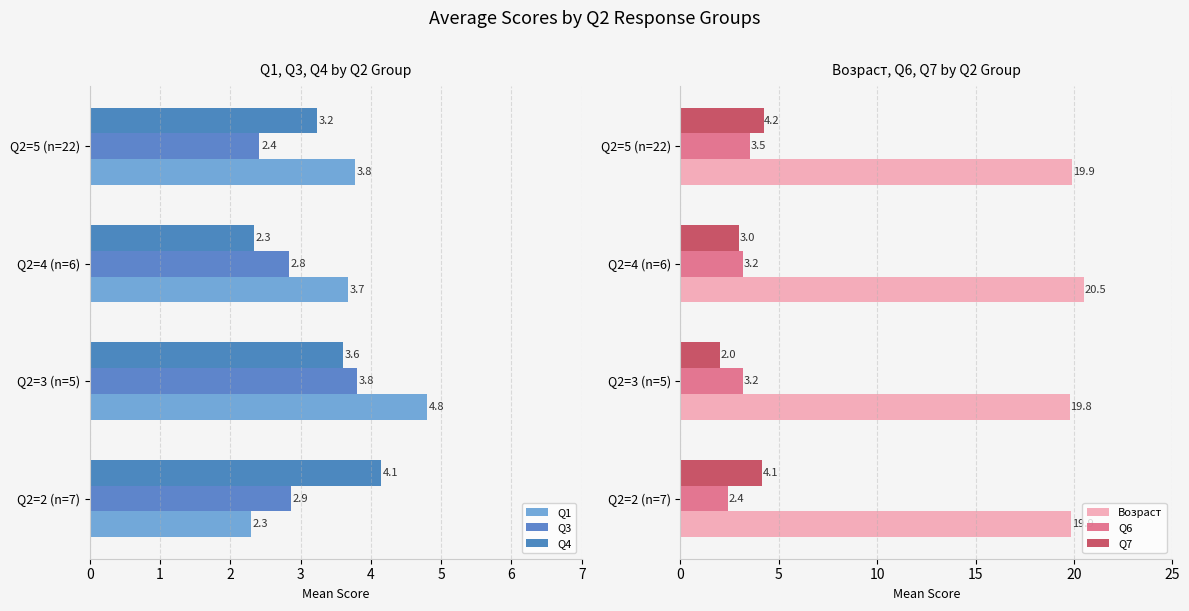

The value of Возраст at Q2=3 (n=5) is 19.8. True or false?

True